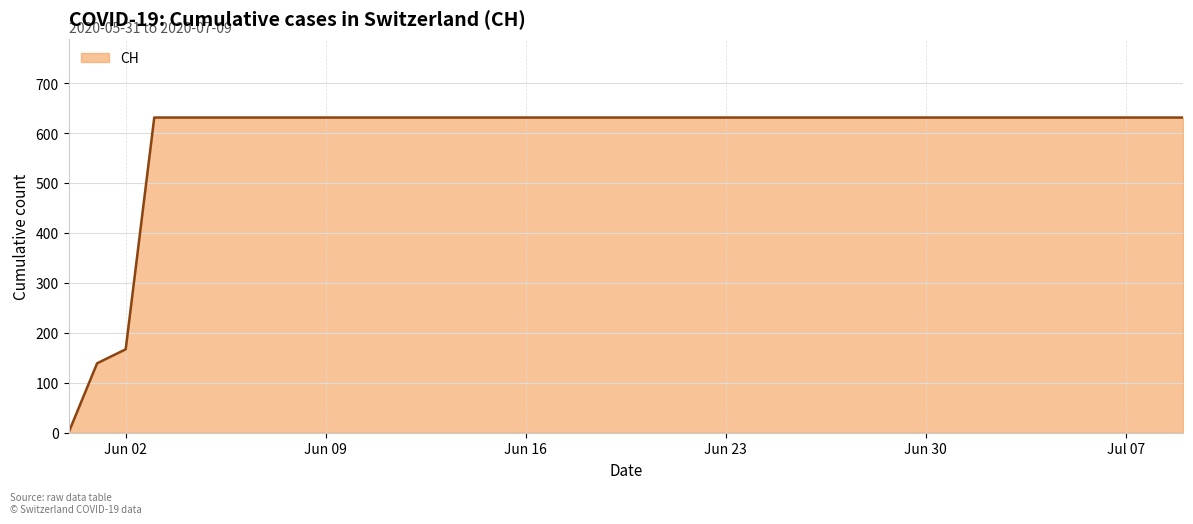

What is the greatest value displayed?

631